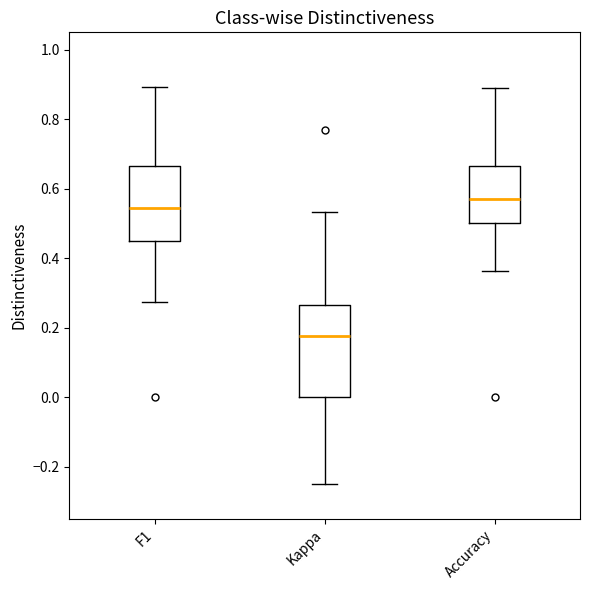

Which box's median line is the highest?

Accuracy